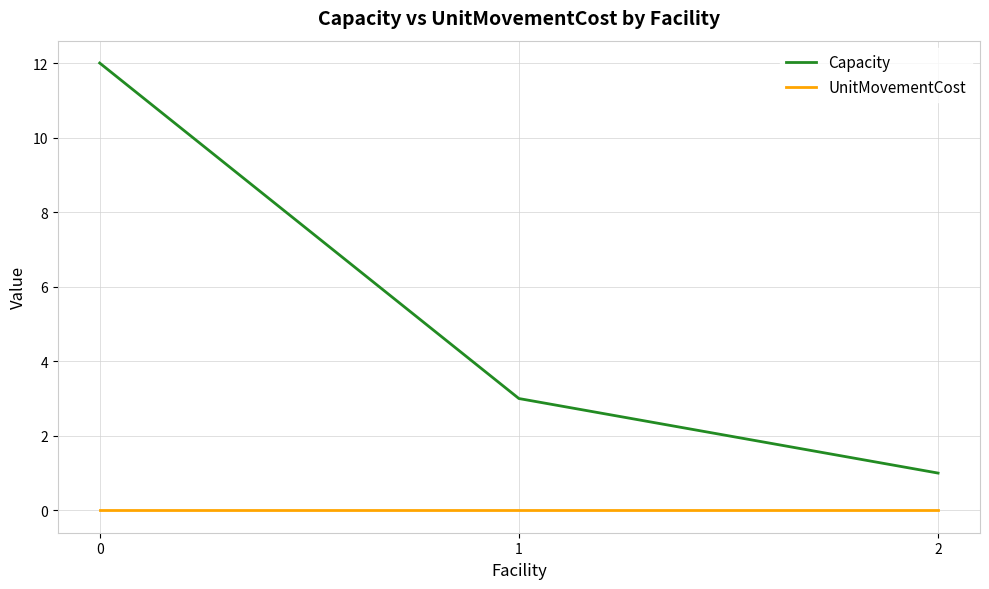

Rank the series by their average value, from highest to lowest.

Capacity, UnitMovementCost